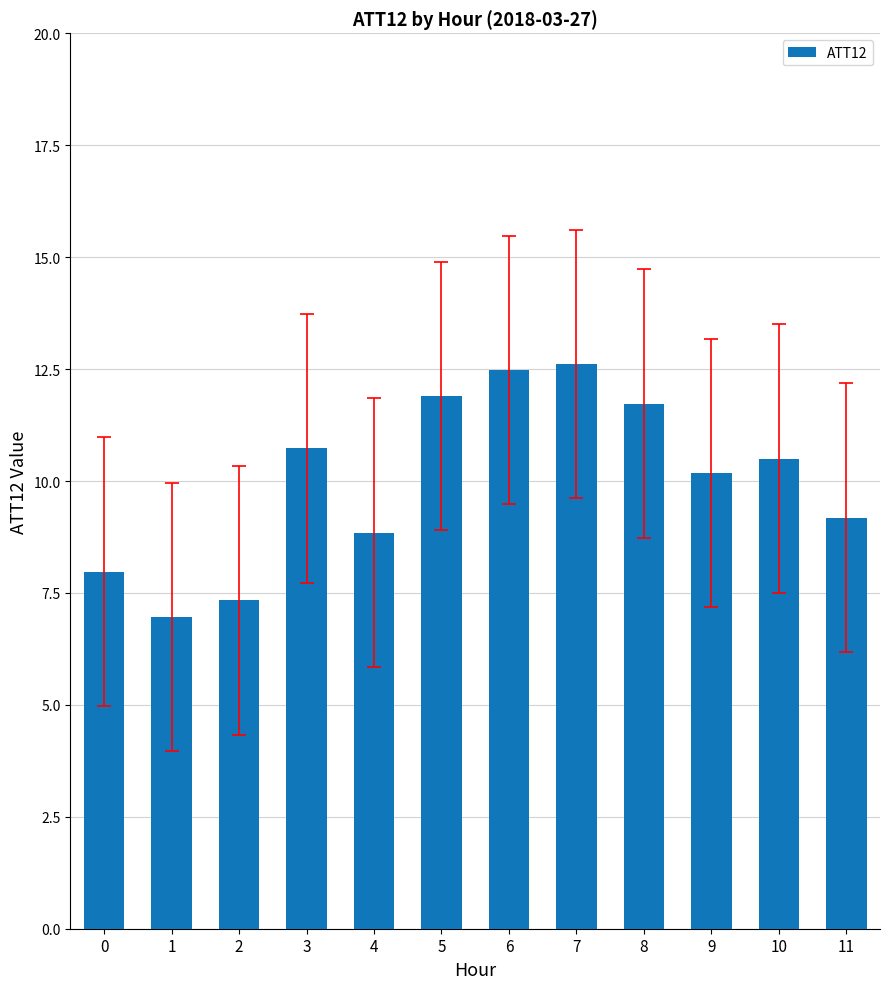

Reading left to right, extract all data points from this chart.

0=8.0	1=7.0	2=7.3	3=10.7	4=8.8	5=11.9	6=12.5	7=12.6	8=11.7	9=10.2	10=10.5	11=9.2